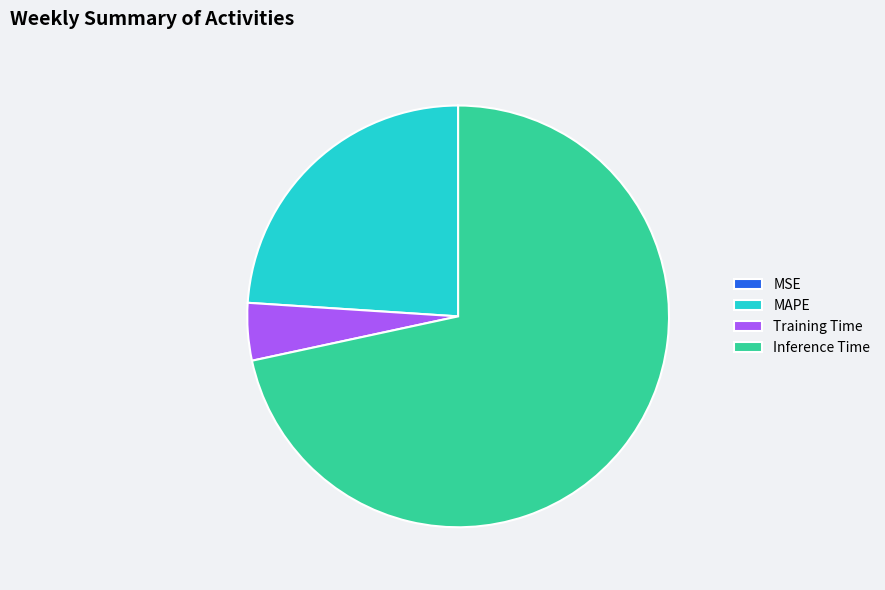

Is there a majority slice in this chart?

Yes